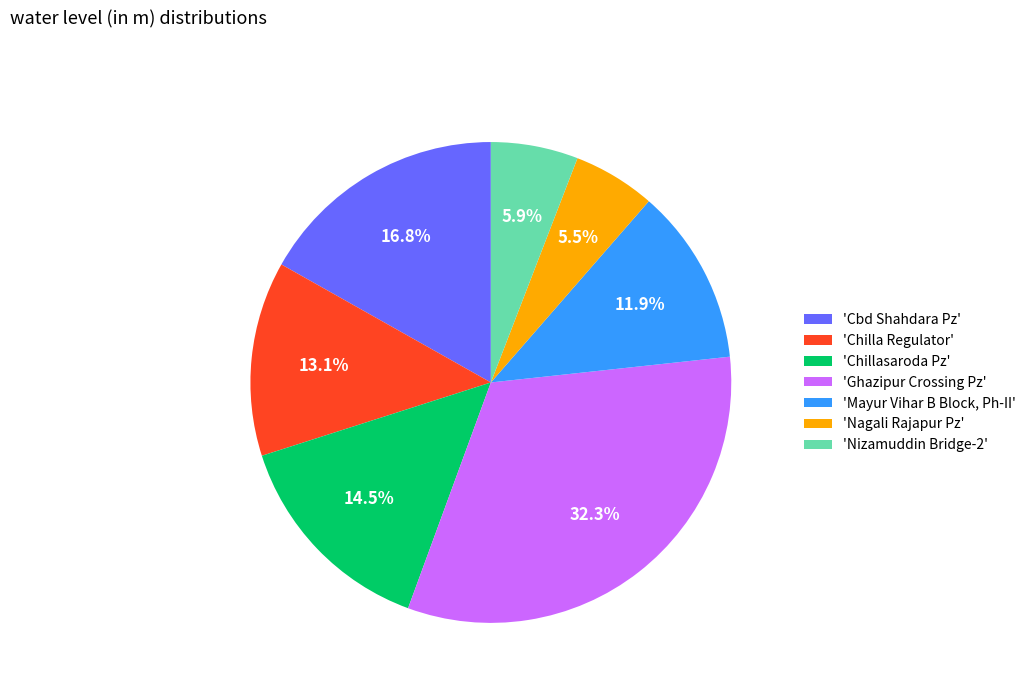

Rank the categories by value from highest to lowest.

'Ghazipur Crossing Pz', 'Cbd Shahdara Pz', 'Chillasaroda Pz', 'Chilla Regulator', 'Mayur Vihar B Block, Ph-II', 'Nizamuddin Bridge-2', 'Nagali Rajapur Pz'